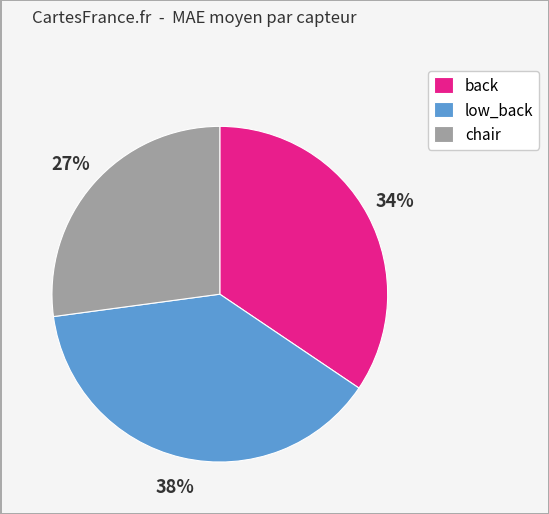

Does any single category account for the majority?

No